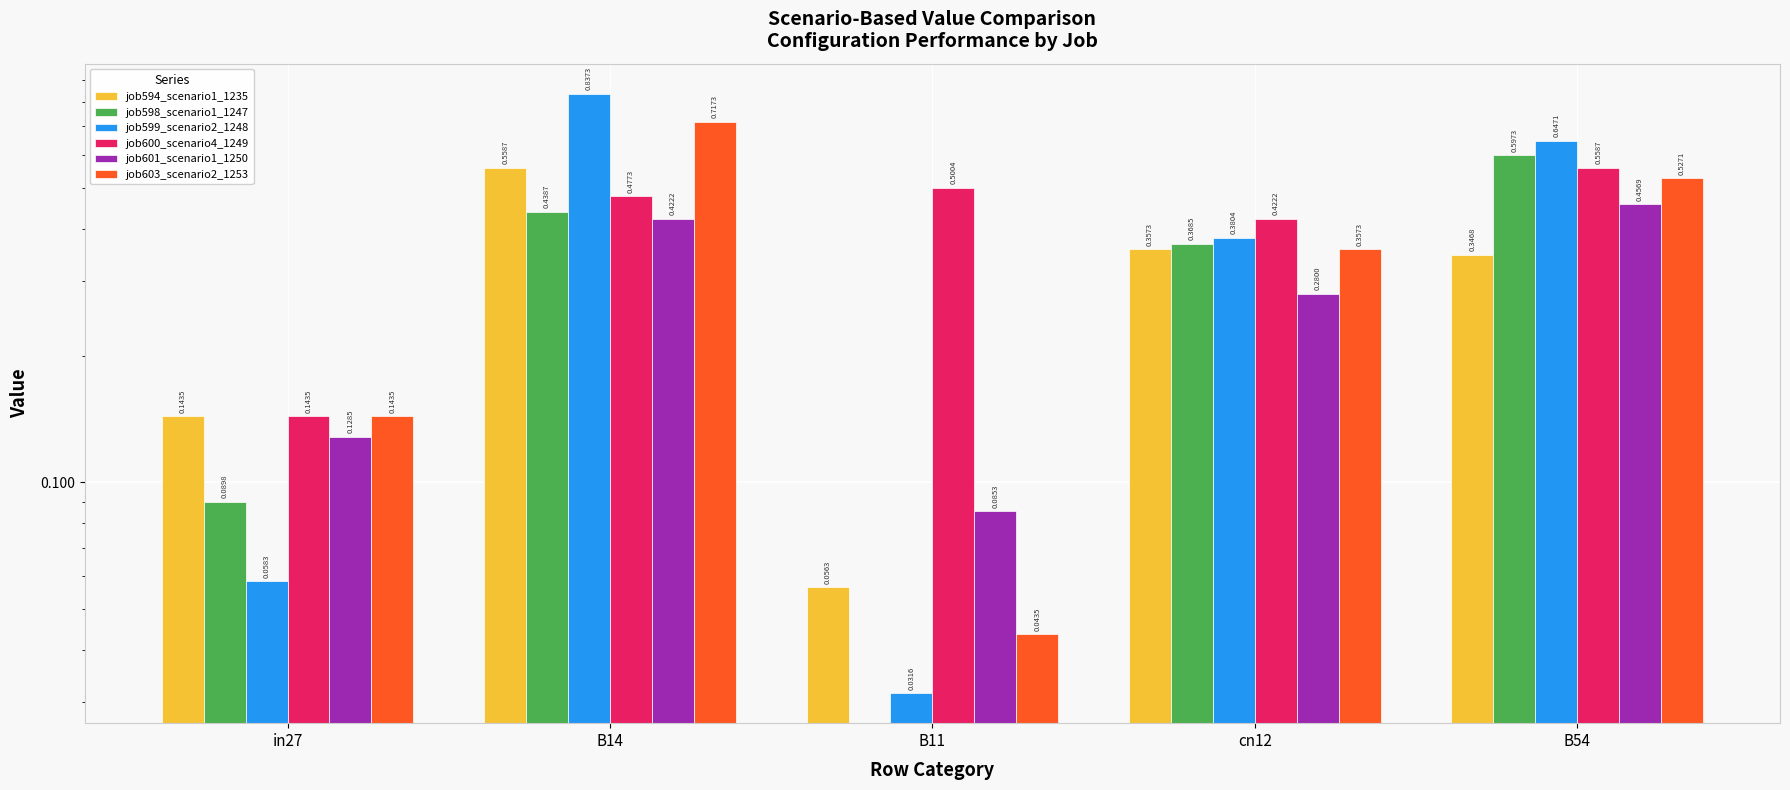

Reading left to right, extract all data points from this chart.

job594_scenario1_1235: in27=0.1	B14=0.6	B11=0.1	cn12=0.4	B54=0.3
job598_scenario1_1247: in27=0.1	B14=0.4	B11=0.0	cn12=0.4	B54=0.6
job599_scenario2_1248: in27=0.1	B14=0.8	B11=0.0	cn12=0.4	B54=0.6
job600_scenario4_1249: in27=0.1	B14=0.5	B11=0.5	cn12=0.4	B54=0.6
job601_scenario1_1250: in27=0.1	B14=0.4	B11=0.1	cn12=0.3	B54=0.5
job603_scenario2_1253: in27=0.1	B14=0.7	B11=0.0	cn12=0.4	B54=0.5